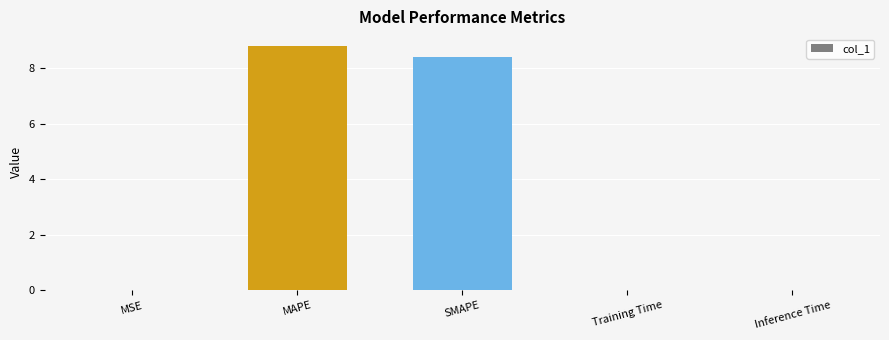

Read the value at MAPE.

8.8